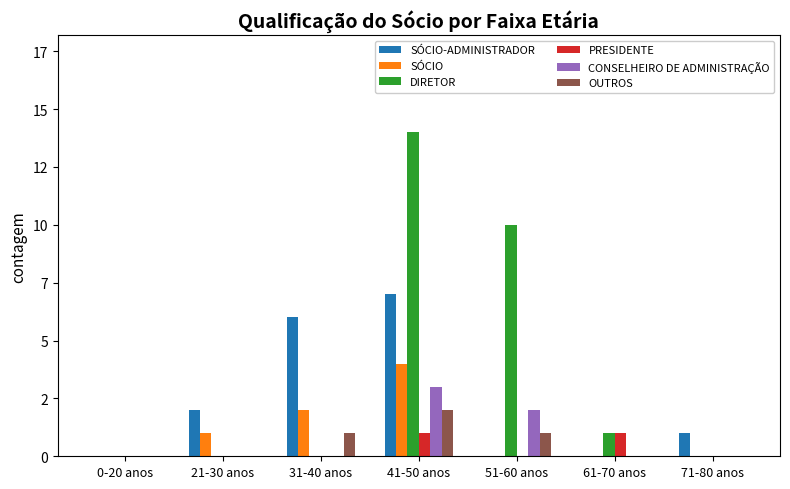

What are all the series names shown in the legend?

SÓCIO-ADMINISTRADOR, SÓCIO, DIRETOR, PRESIDENTE, CONSELHEIRO DE ADMINISTRAÇÃO, OUTROS